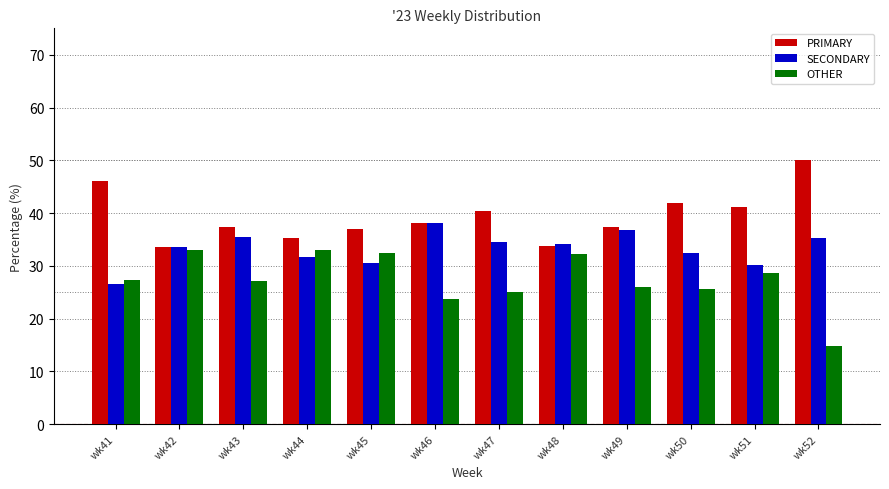

Which series has the widest spread of values?

OTHER